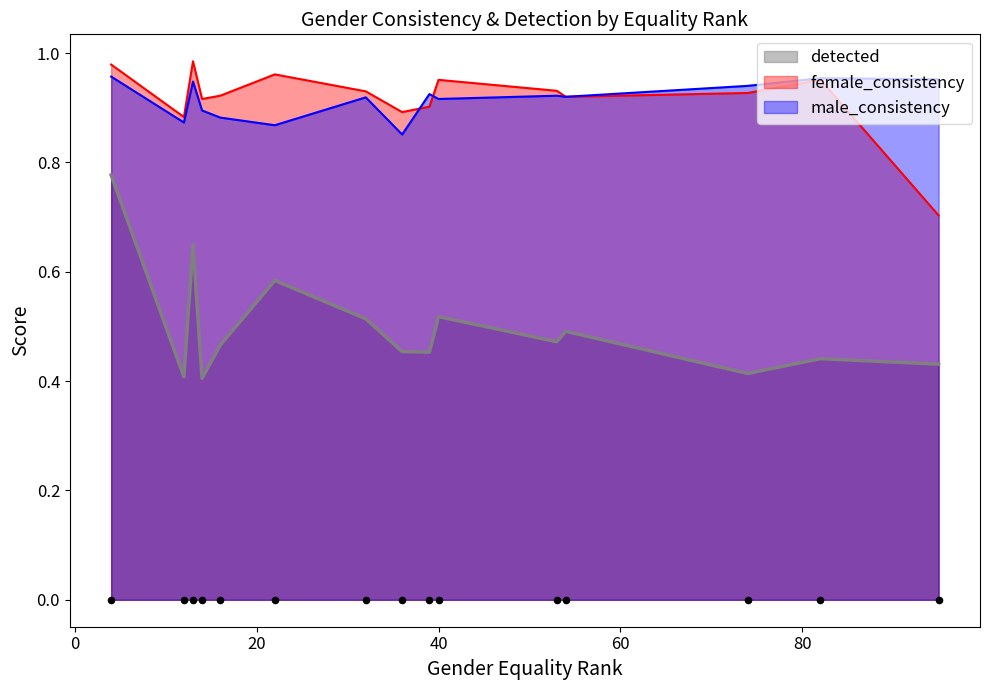

At which category is the sum across all series the highest?

4